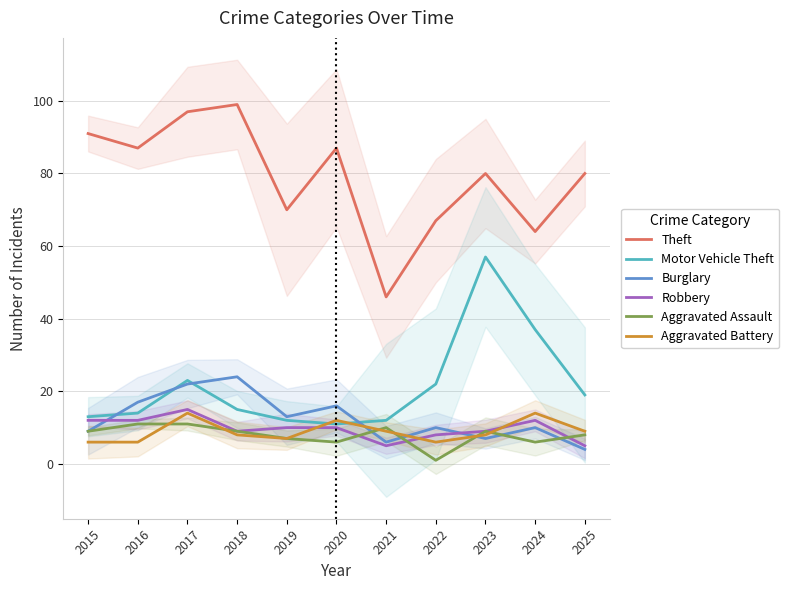

What is the difference between the Aggravated Assault values at 2025 and 2016?

3